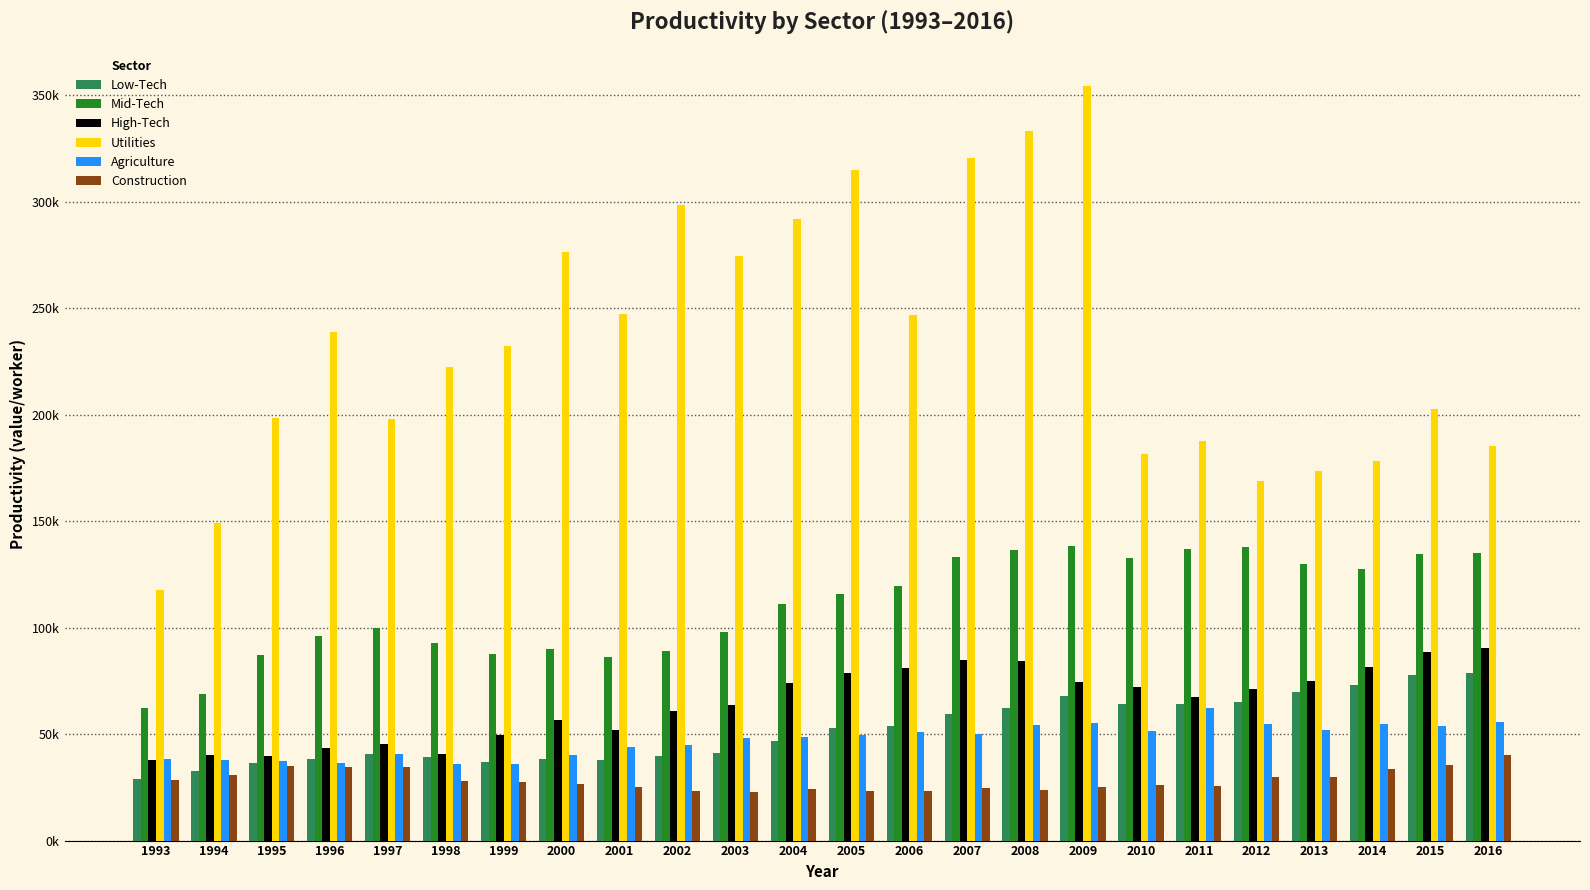

What are all the series names shown in the legend?

Low-Tech, Mid-Tech, High-Tech, Utilities, Agriculture, Construction